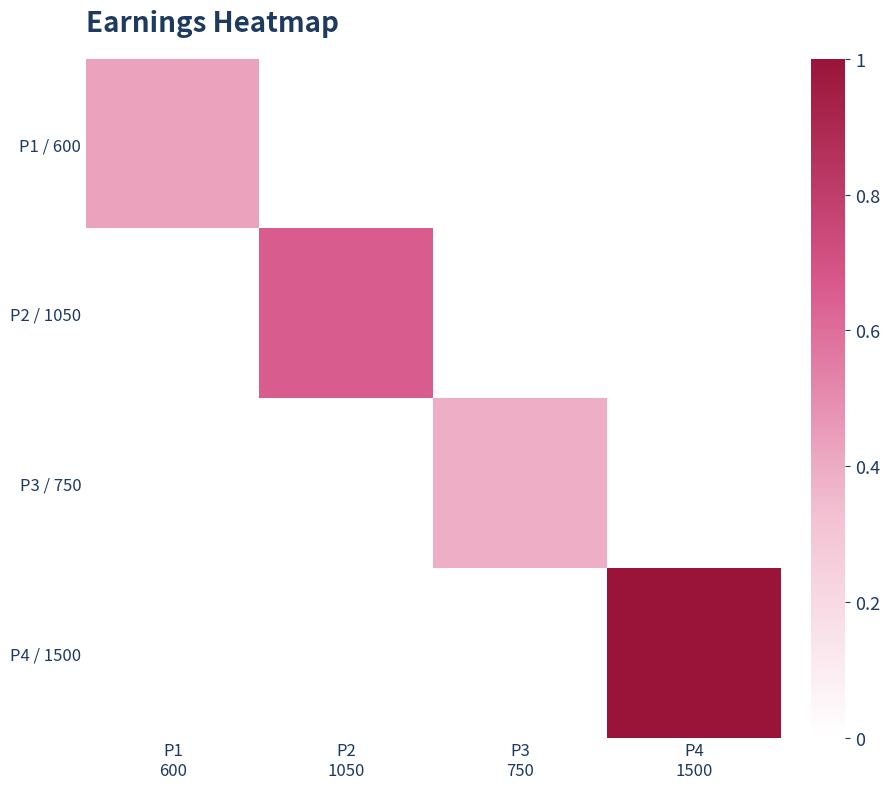

At which category is the sum across all series the highest?

P4
1500